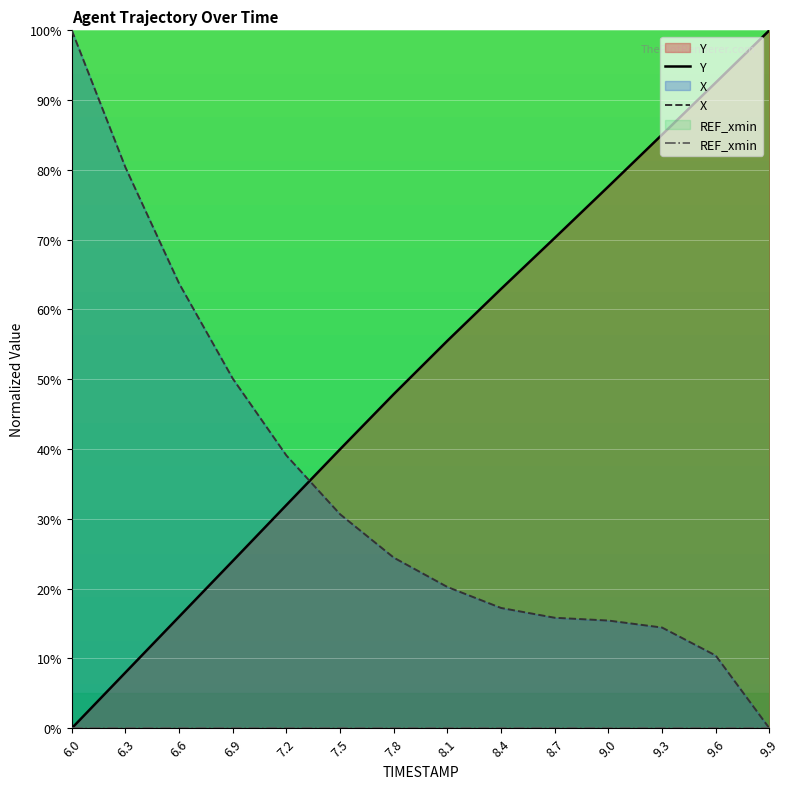

List the labels in order of Y value, largest first.

9.9, 9.6, 9.3, 9.0, 8.7, 8.4, 8.1, 7.8, 7.5, 7.2, 6.9, 6.6, 6.3, 6.0